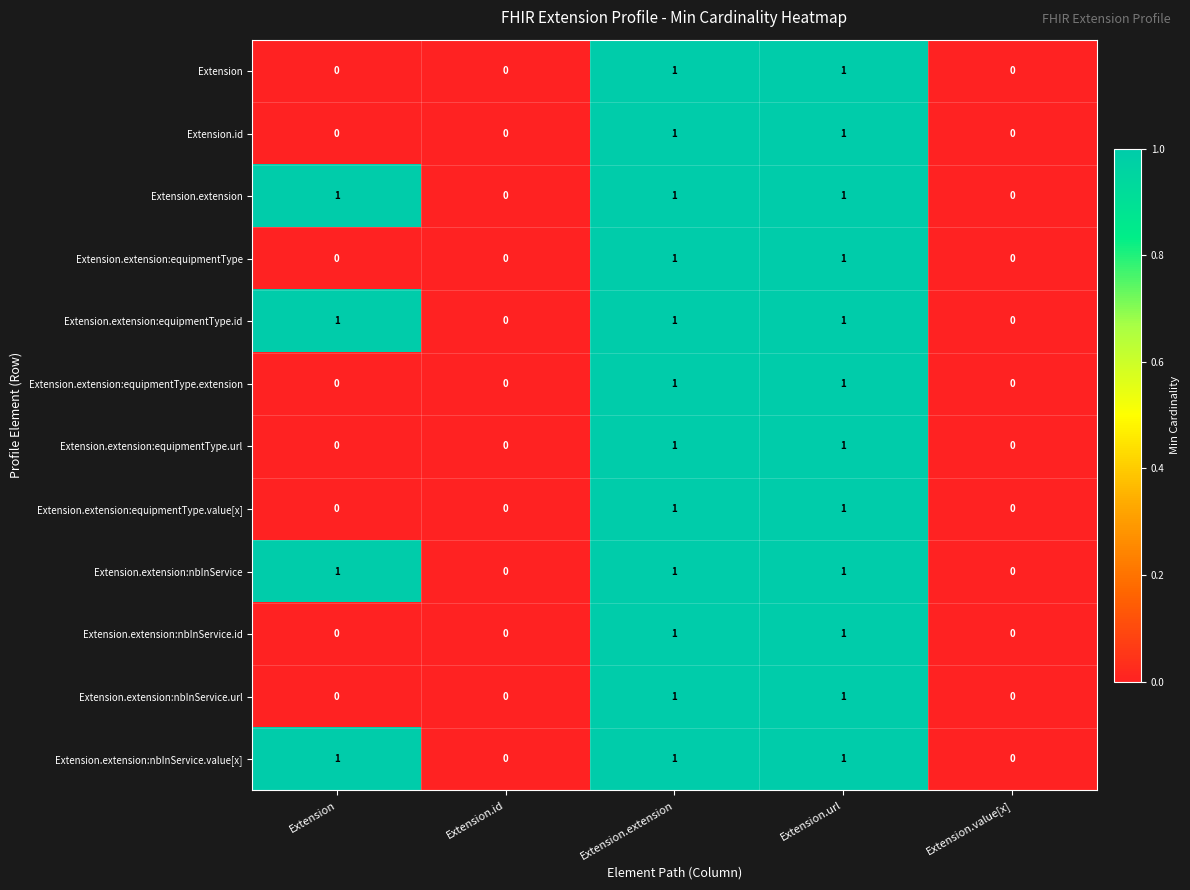

The Extension.extension:equipmentType.url series shows -1 at Extension.id. True or false?

False